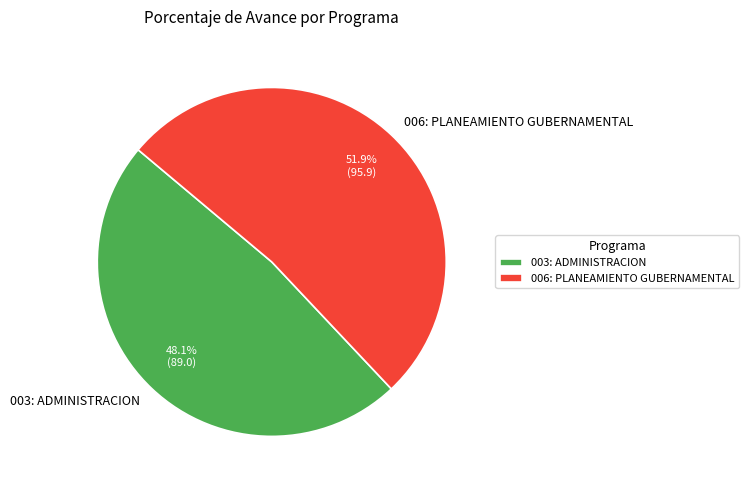

To the nearest percent, what portion does 006: PLANEAMIENTO GUBERNAMENTAL represent?

52%